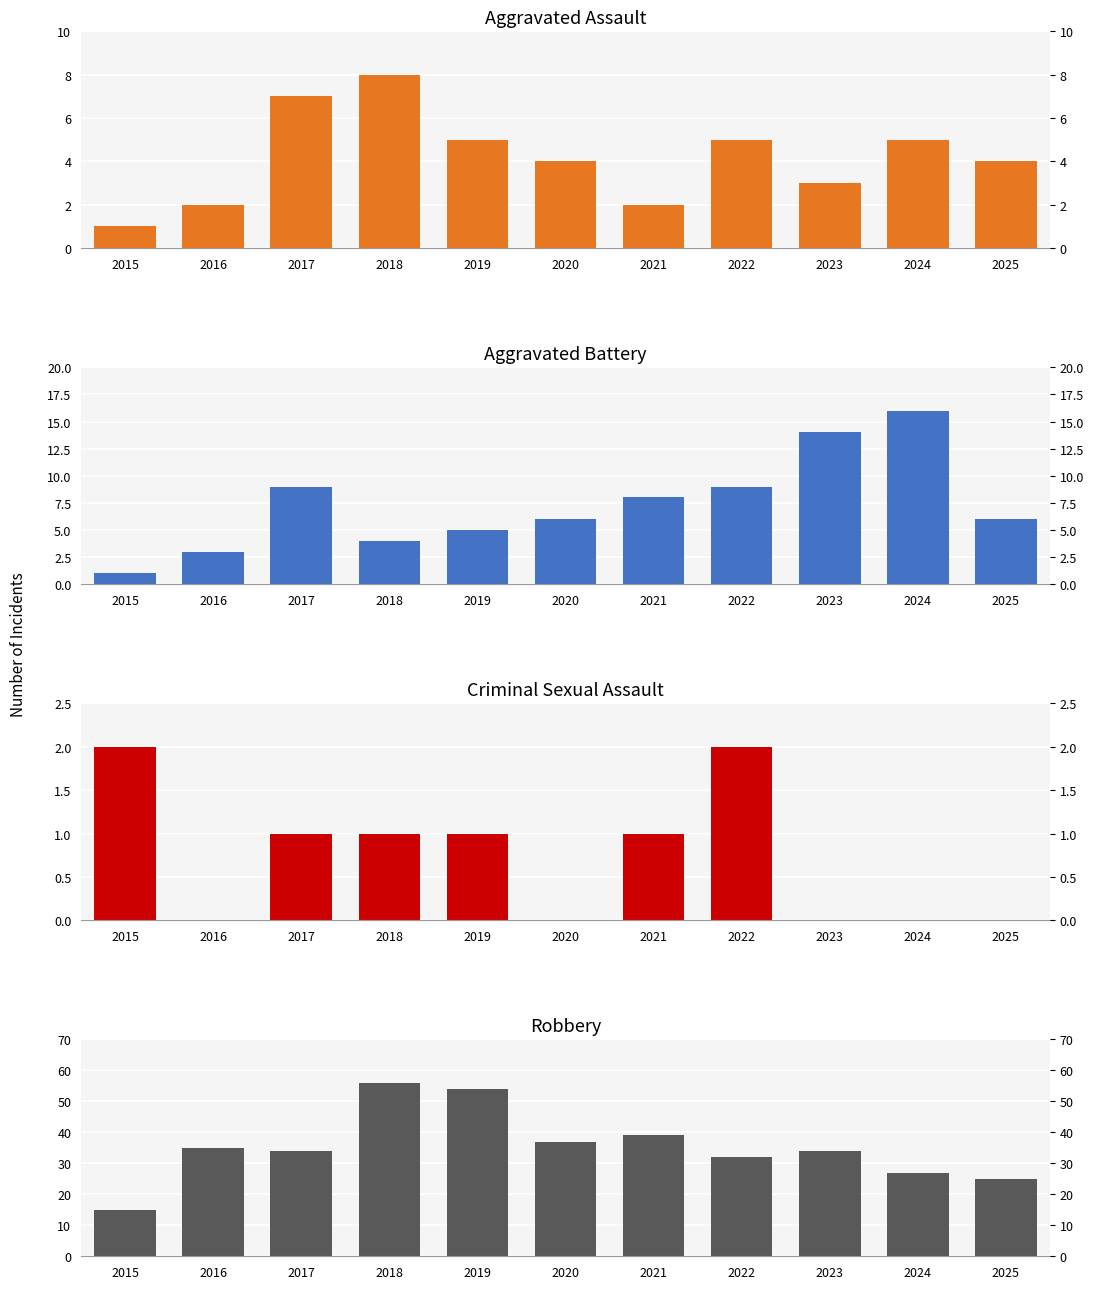

Is the value of Robbery at 2020 greater than the value of Criminal Sexual Assault at 2016?

Yes